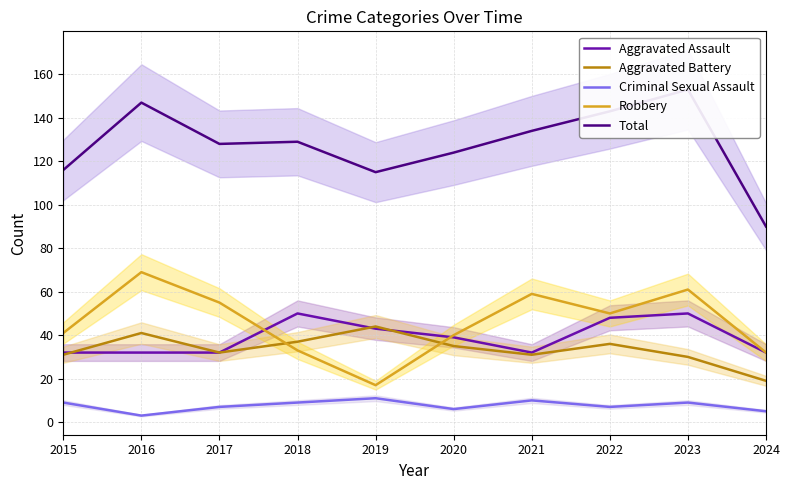

What is the greatest value displayed?

153